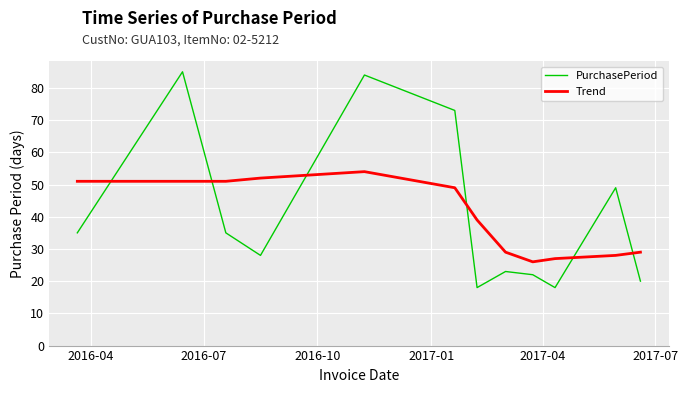

Which series has the largest range (max minus min)?

PurchasePeriod